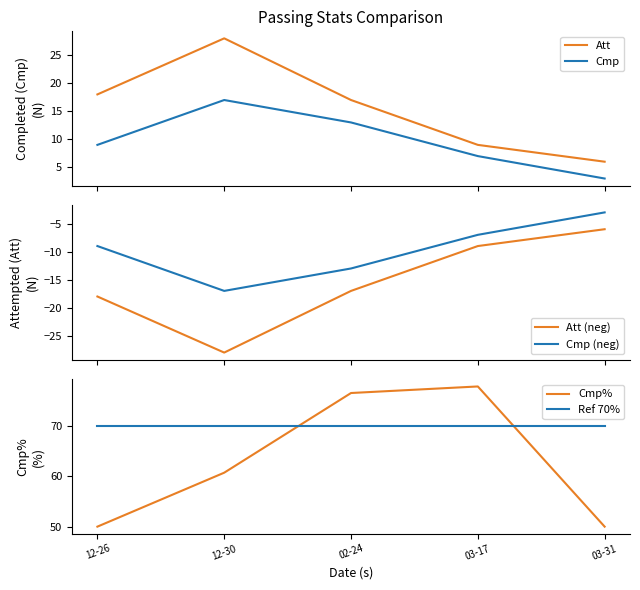

List the series in order of their peak value, highest first.

Cmp%, Ref 70%, Att, Cmp, Cmp (neg), Att (neg)